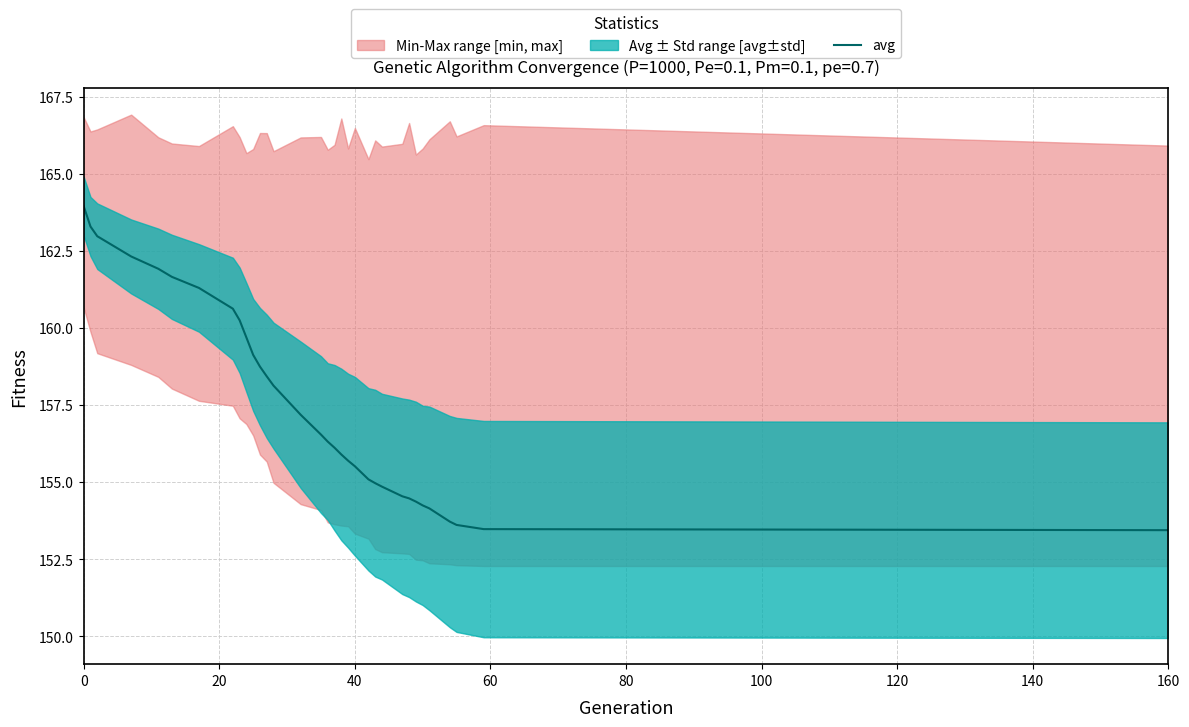

What is the sum of all values?

5196.5